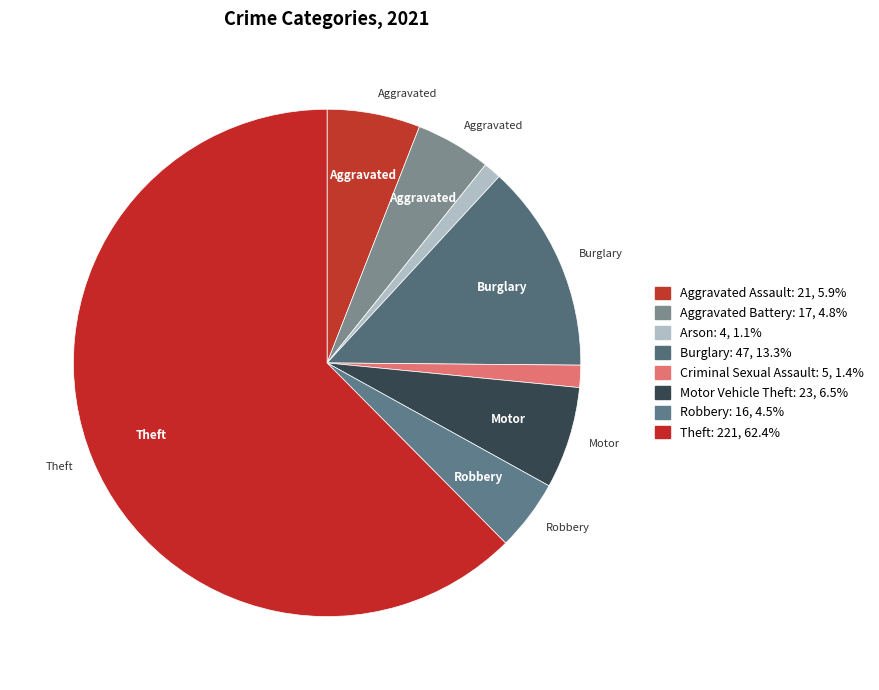

Does any single category account for the majority?

Yes